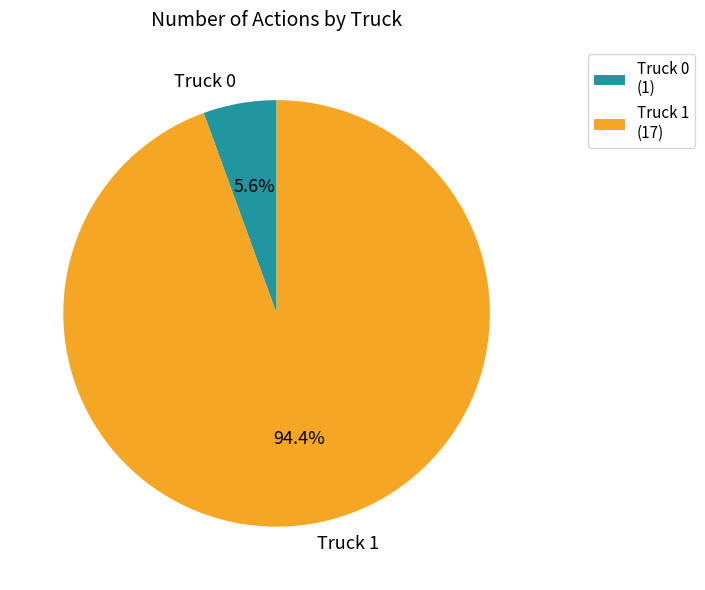

Which slice represents more than half of the pie?

Truck 1